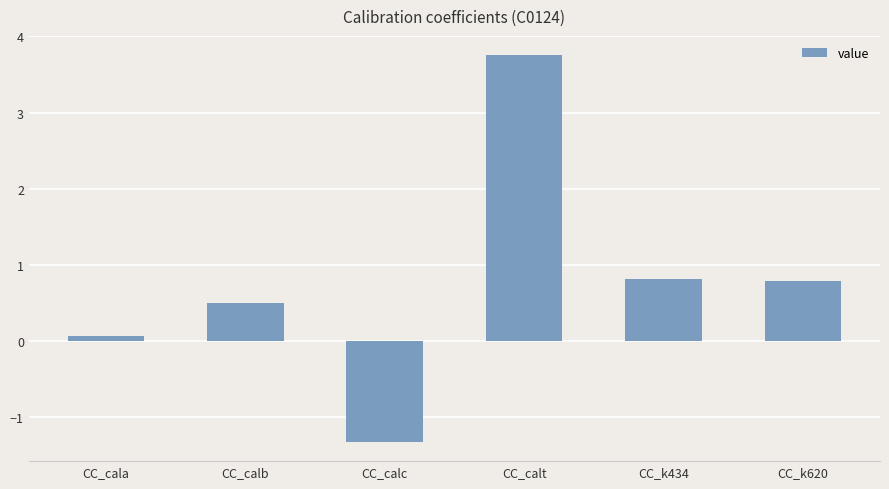

What is the label of the 2nd bar from the left?

CC_calb